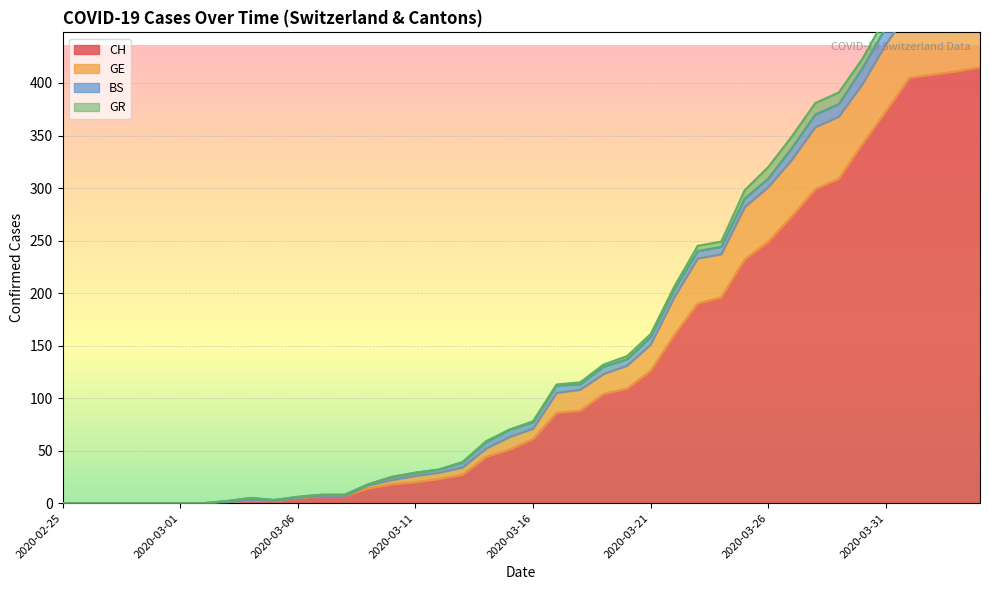

What is the difference between the highest and lowest values at 2020-03-07?

1